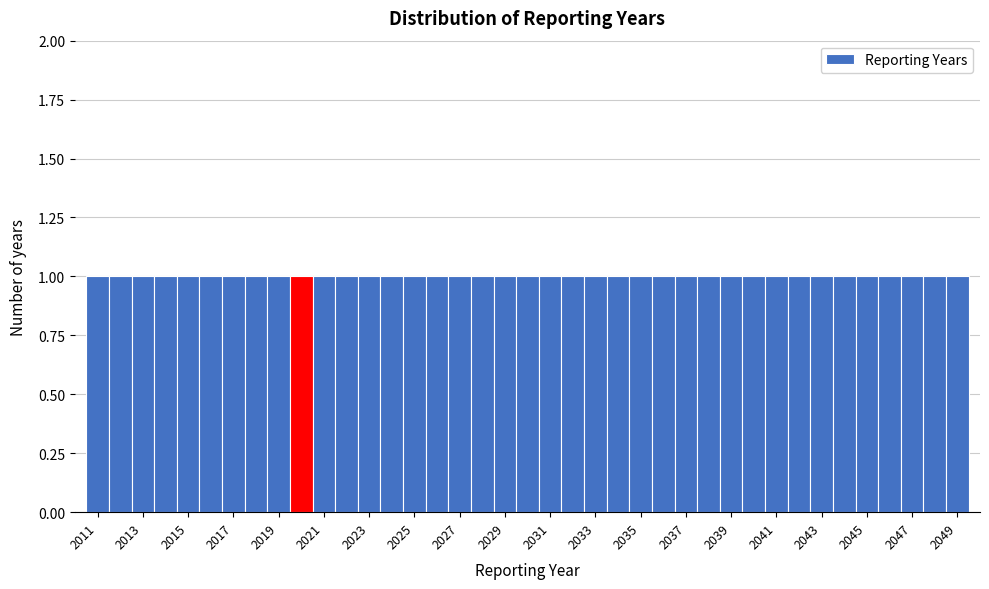

Reading left to right, transcribe this chart: for each bar, give the range it covers on the x-axis and its height. Neither the bar edges nor the heights are printed on the chart, so give them approximately, as read against the axes.

2010.5 to 2011.5: 1
2011.5 to 2012.5: 1
2012.5 to 2013.5: 1
2013.5 to 2014.5: 1
2014.5 to 2015.5: 1
2015.5 to 2016.5: 1
2016.5 to 2017.5: 1
2017.5 to 2018.5: 1
2018.5 to 2019.5: 1
2019.5 to 2020.5: 1
2020.5 to 2021.5: 1
2021.5 to 2022.5: 1
2022.5 to 2023.5: 1
2023.5 to 2024.5: 1
2024.5 to 2025.5: 1
2025.5 to 2026.5: 1
2026.5 to 2027.5: 1
2027.5 to 2028.5: 1
2028.5 to 2029.5: 1
2029.5 to 2030.5: 1
2030.5 to 2031.5: 1
2031.5 to 2032.5: 1
2032.5 to 2033.5: 1
2033.5 to 2034.5: 1
2034.5 to 2035.5: 1
2035.5 to 2036.5: 1
2036.5 to 2037.5: 1
2037.5 to 2038.5: 1
2038.5 to 2039.5: 1
2039.5 to 2040.5: 1
2040.5 to 2041.5: 1
2041.5 to 2042.5: 1
2042.5 to 2043.5: 1
2043.5 to 2044.5: 1
2044.5 to 2045.5: 1
2045.5 to 2046.5: 1
2046.5 to 2047.5: 1
2047.5 to 2048.5: 1
2048.5 to 2049.5: 1